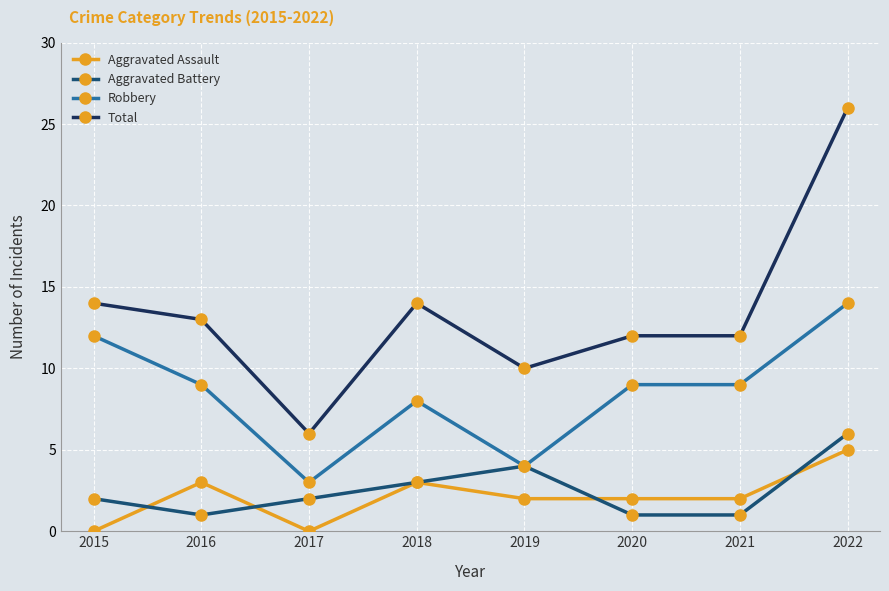

True or false: Robbery and Total cross at least once.

False